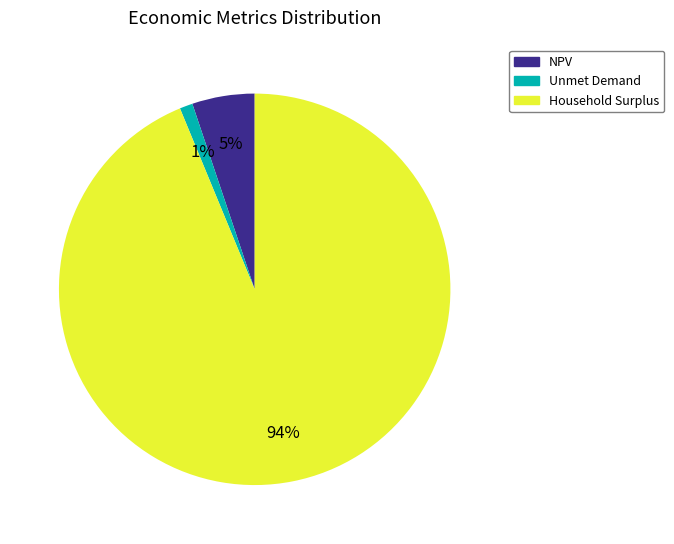

What is the largest slice in the pie chart?

Household Surplus